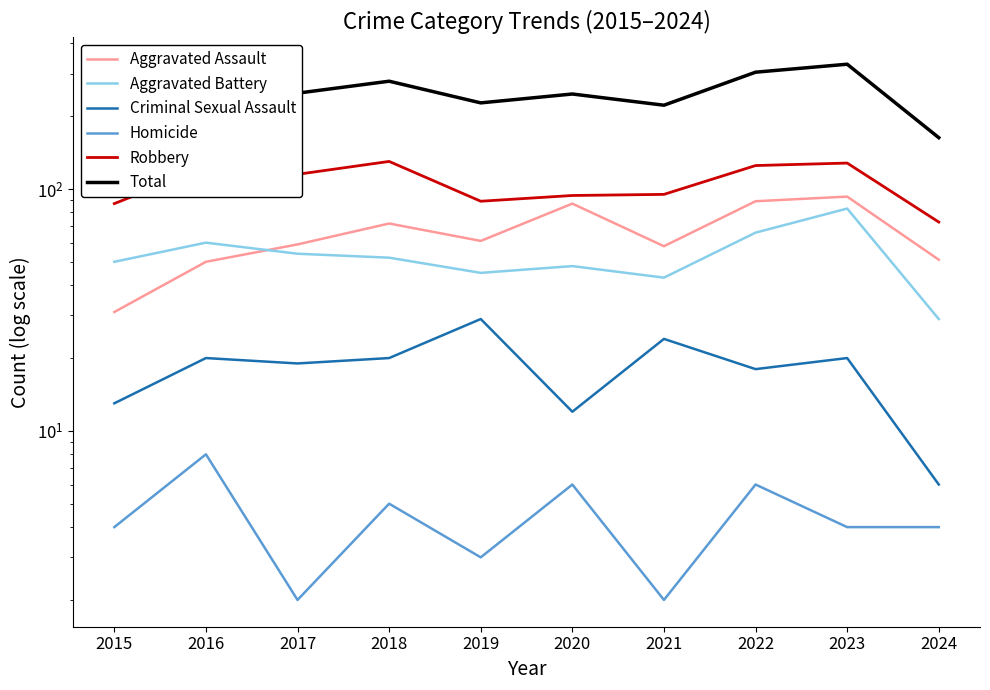

The value of Homicide at 2022 is 8. True or false?

False